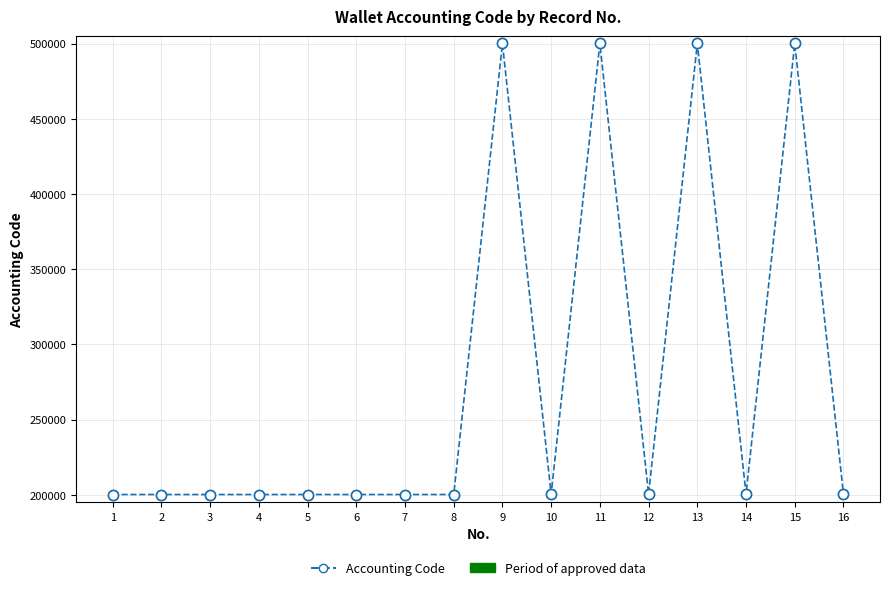

What is the ratio of the value at 11 to the value at 8?

2.5